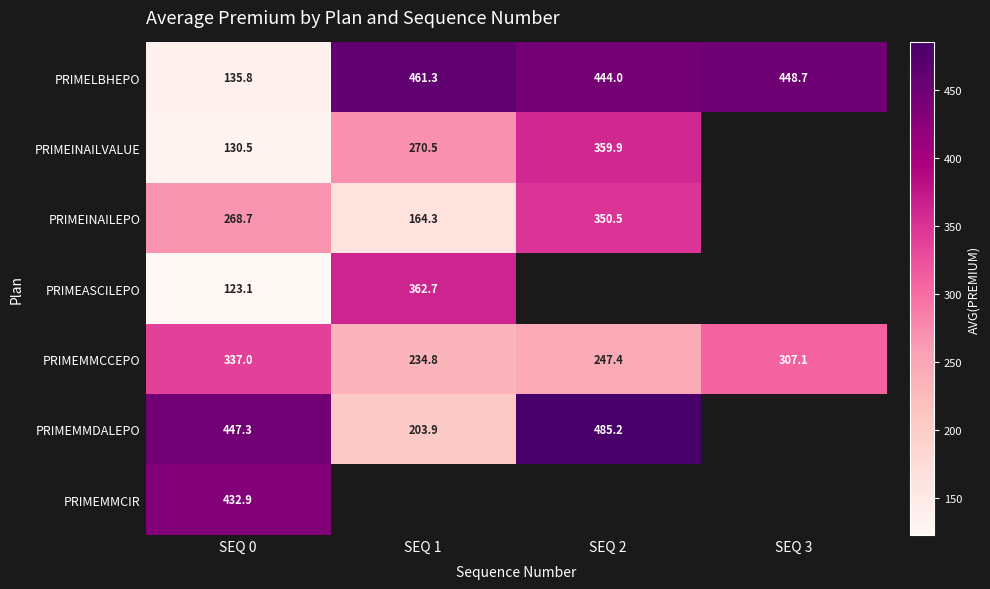

What is the sum of all PRIMEMMCCEPO values?

1126.3